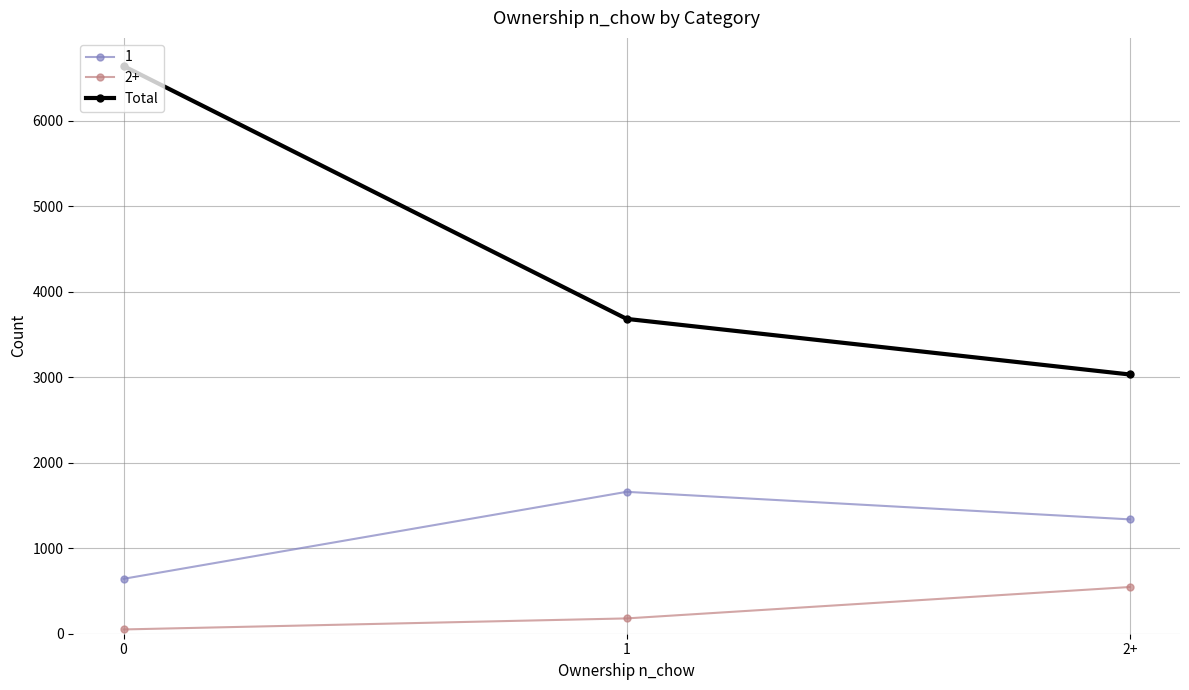

List the labels in order of Total value, smallest first.

2+, 1, 0